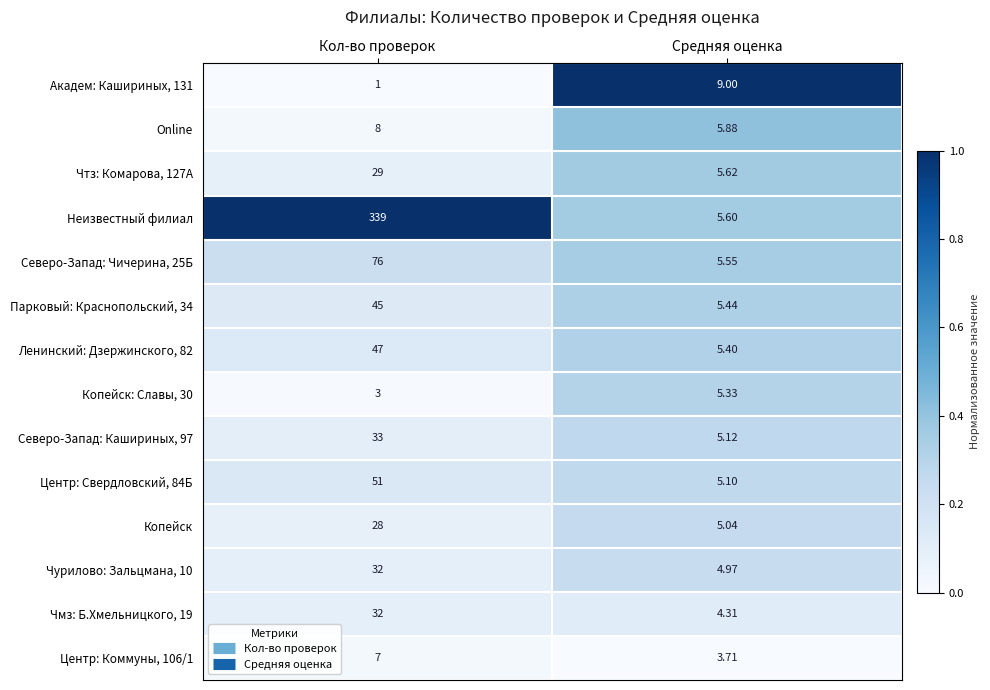

Rank the categories by Центр: Свердловский, 84Б value from highest to lowest.

Кол-во проверок, Средняя оценка